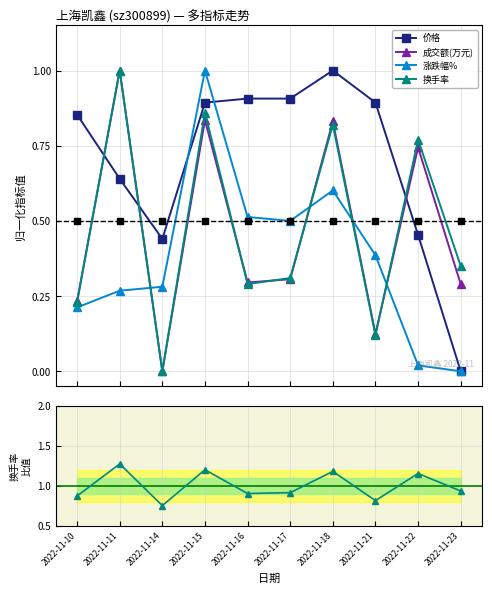

What is the average value of the 涨跌幅% series?

0.4